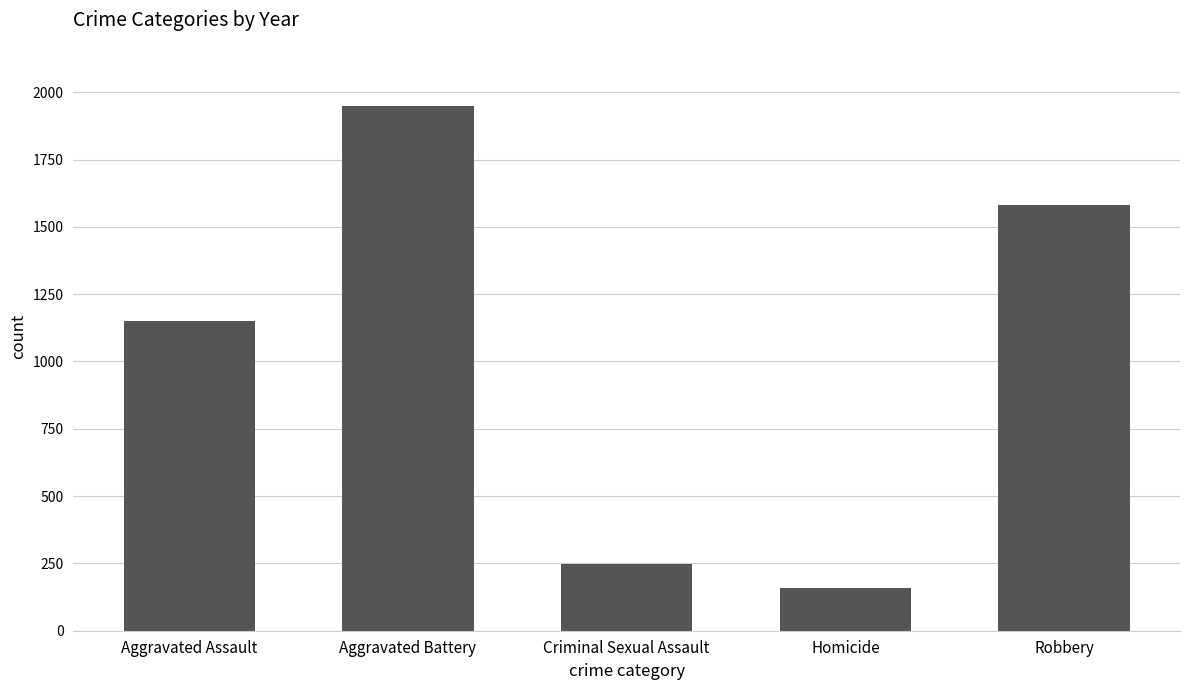

What is the smallest value displayed?

158